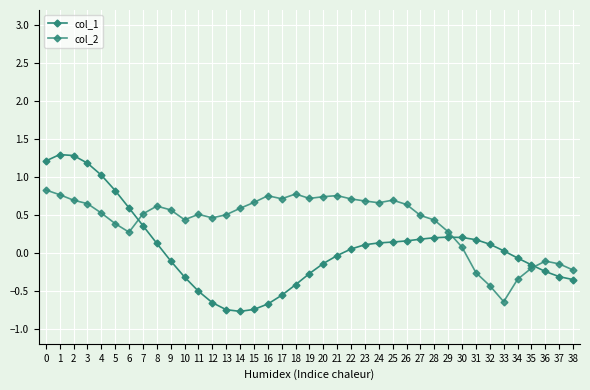

How many categories are shown in the chart?

39